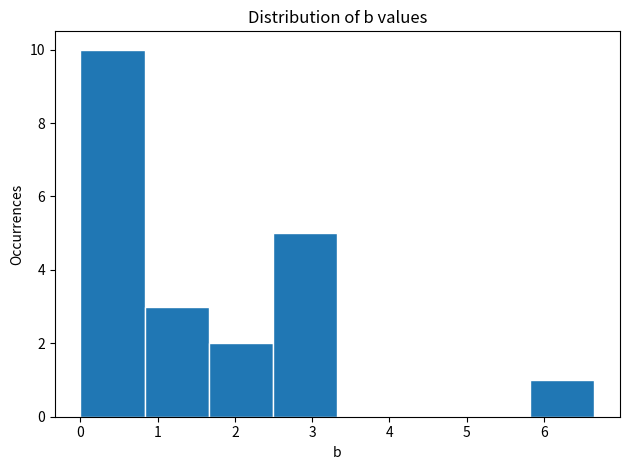

Reading left to right, transcribe this chart: for each bar, give the range it covers on the x-axis and its height. Neither the bar edges nor the heights are printed on the chart, so give them approximately, as read against the axes.

0.0 to 0.8: 10
0.8 to 1.7: 3
1.7 to 2.5: 2
2.5 to 3.3: 5
3.3 to 4.2: 0
4.2 to 5.0: 0
5.0 to 5.8: 0
5.8 to 6.7: 1